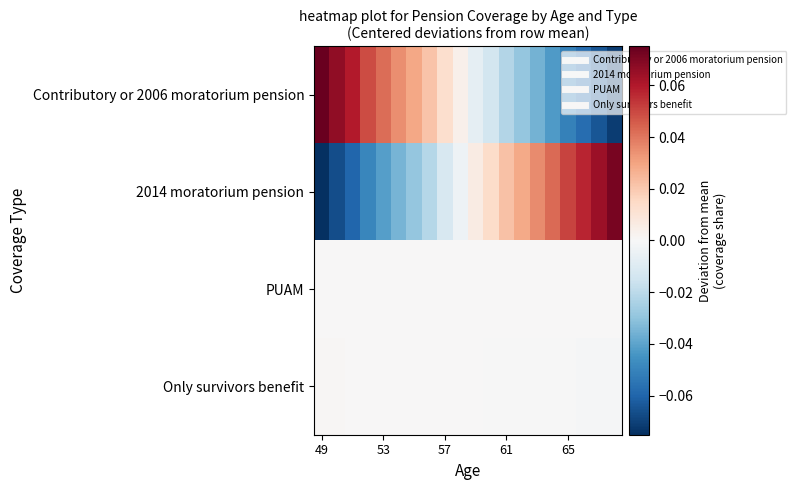

Which label corresponds to the largest value in the chart?

49